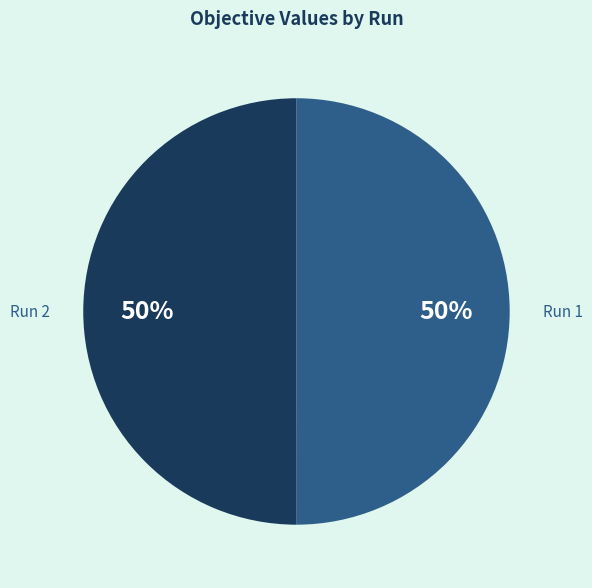

How many slices are in this pie chart?

2